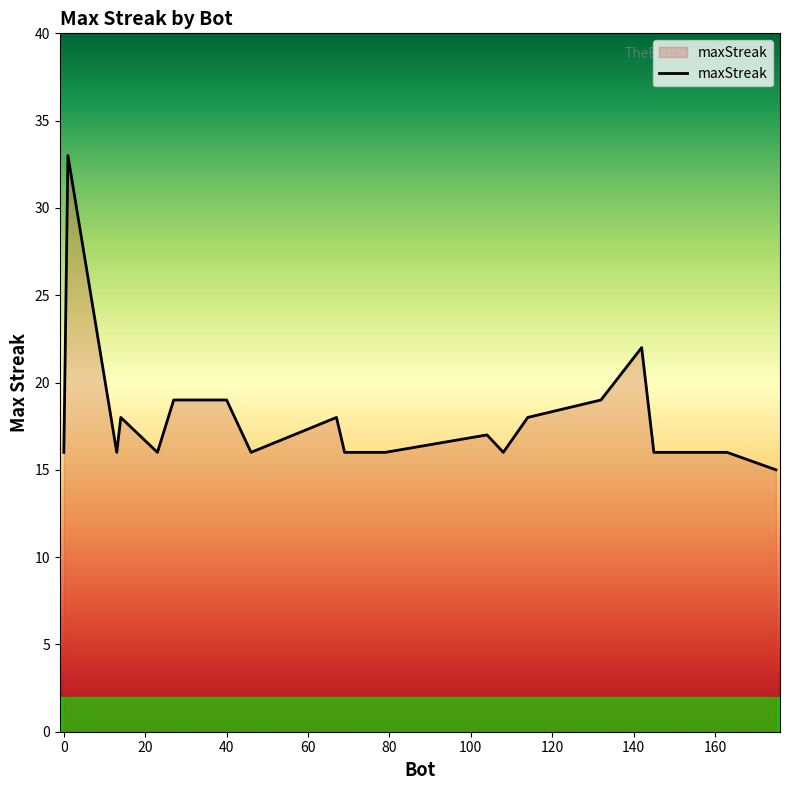

What is the difference between the maximum and minimum values?

18